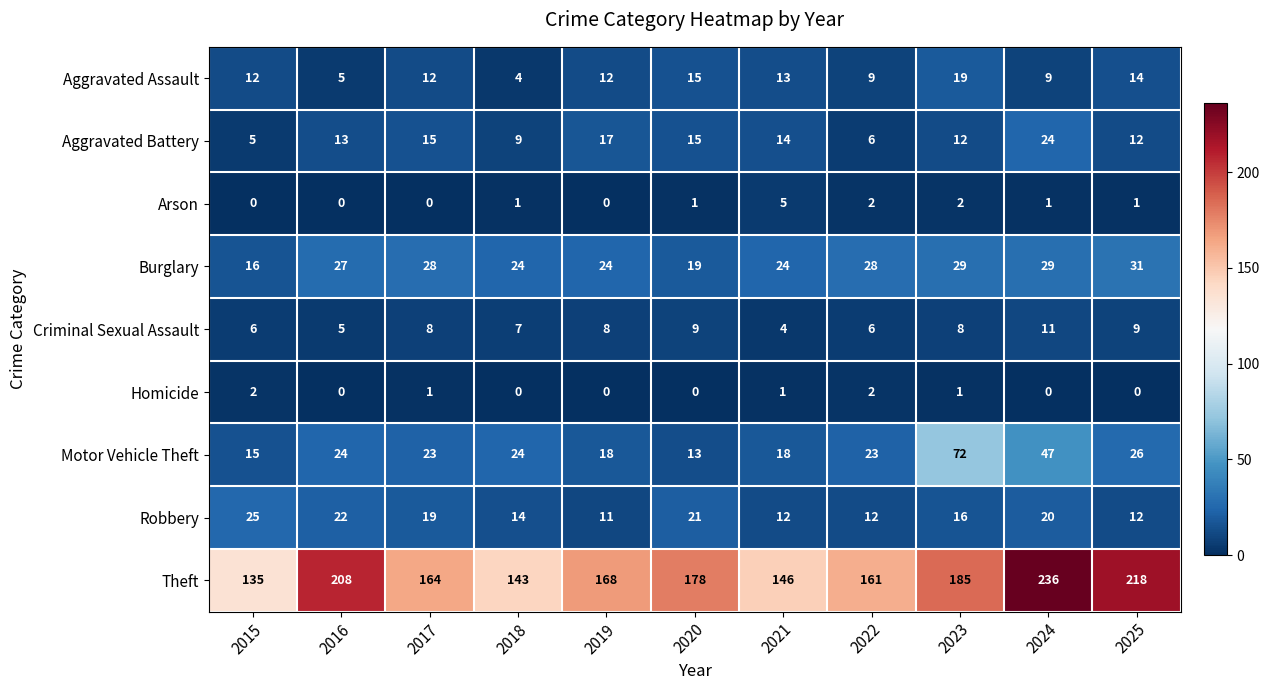

Rank the series by their maximum value, from highest to lowest.

Theft, Motor Vehicle Theft, Burglary, Robbery, Aggravated Battery, Aggravated Assault, Criminal Sexual Assault, Arson, Homicide